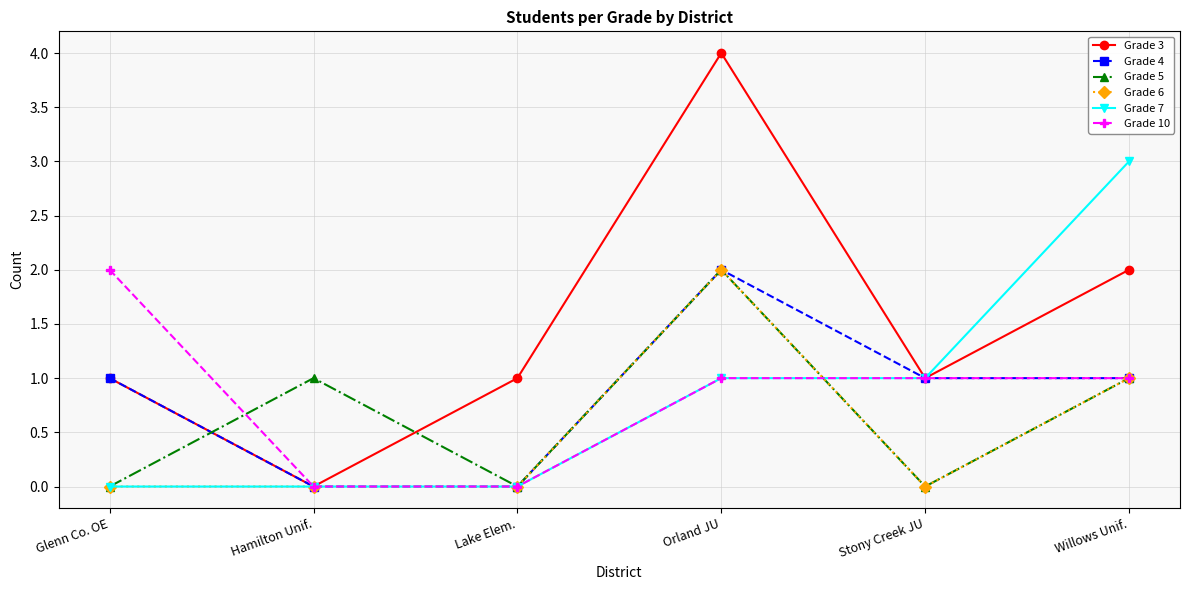

Between which two adjacent categories do Grade 5 and Grade 3 first intersect?

Glenn Co. OE and Hamilton Unif.